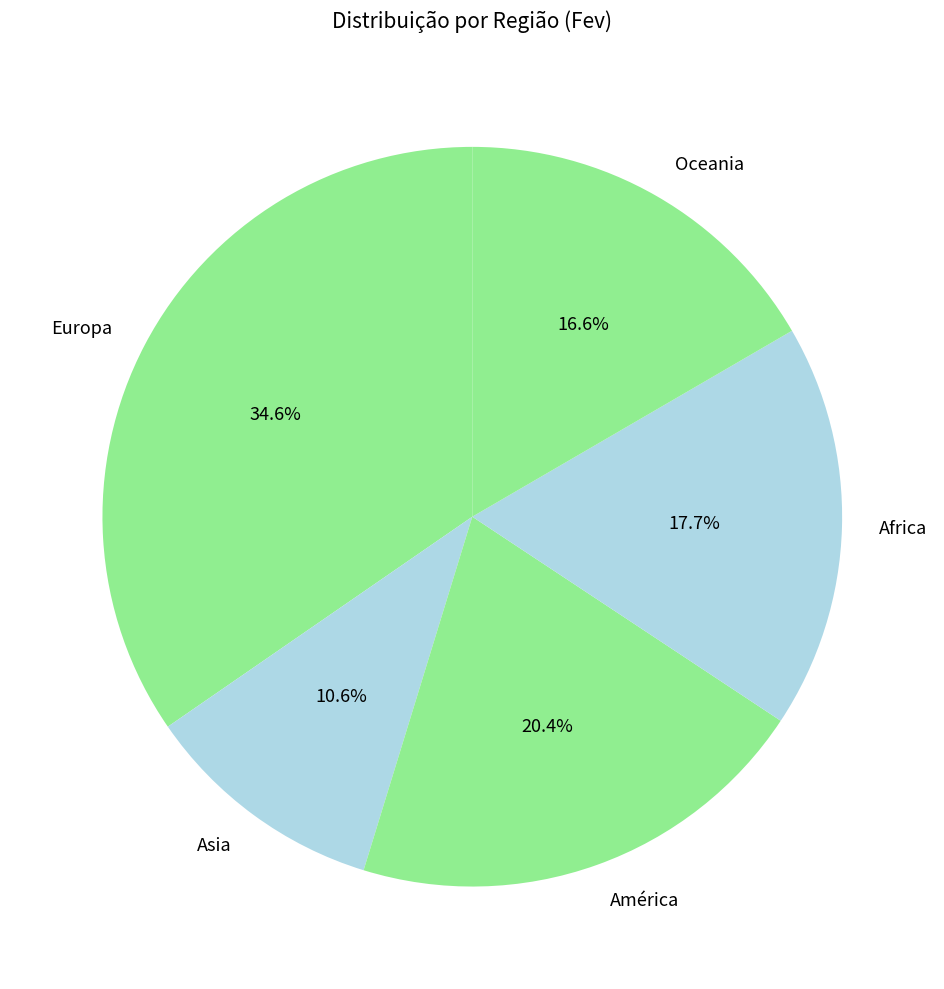

Is there any slice that represents more than half of the pie?

No